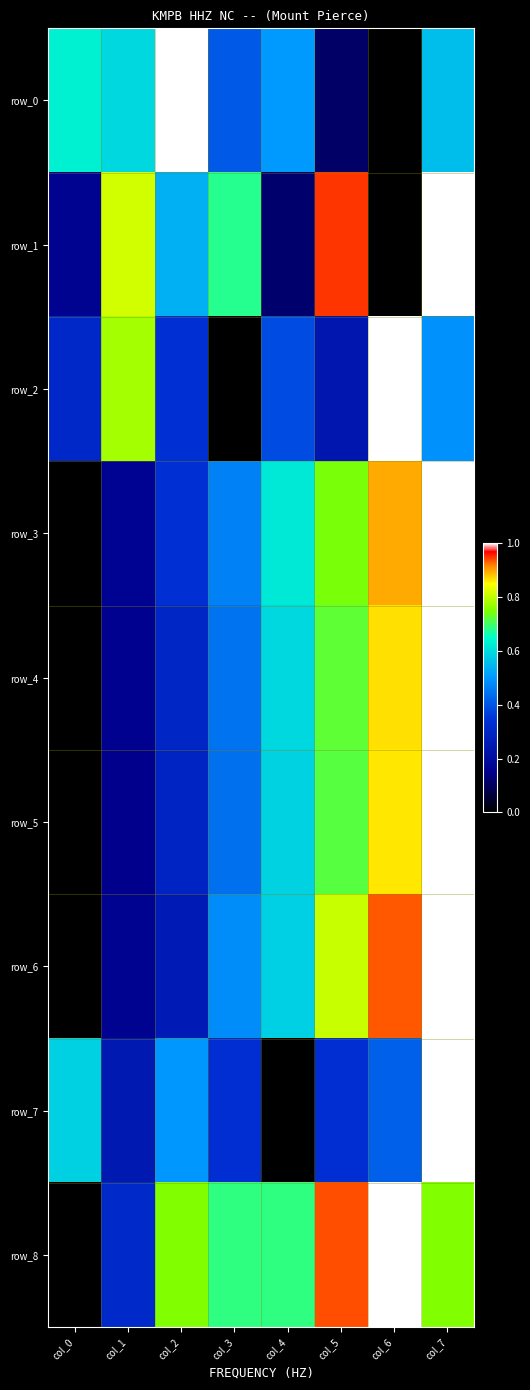

Which series has the largest range (max minus min)?

row_0